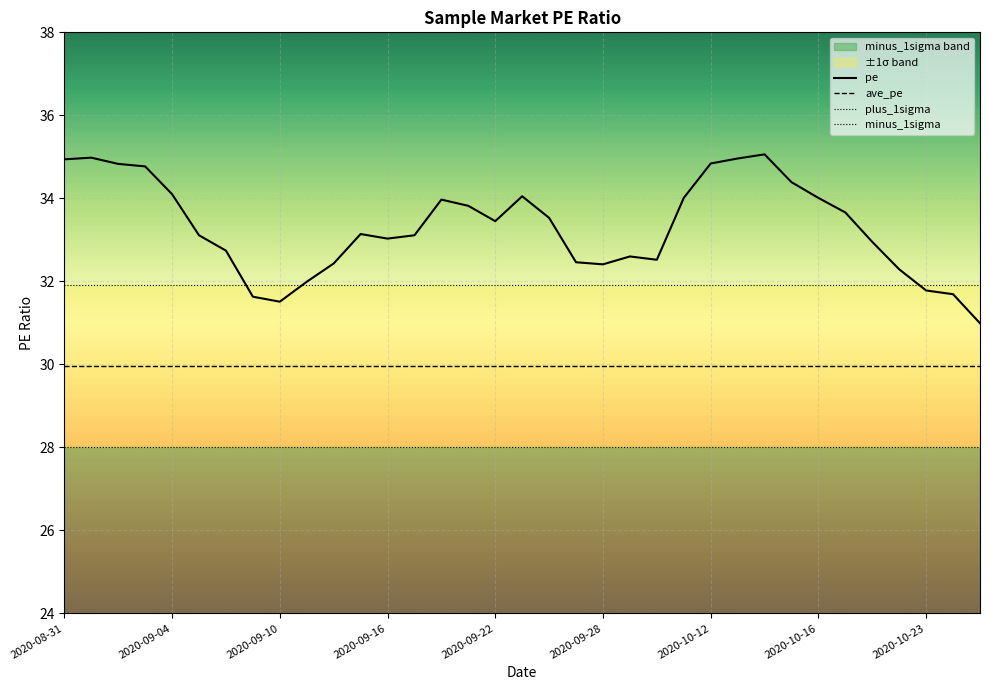

True or false: minus_1sigma and plus_1sigma cross at least once.

False